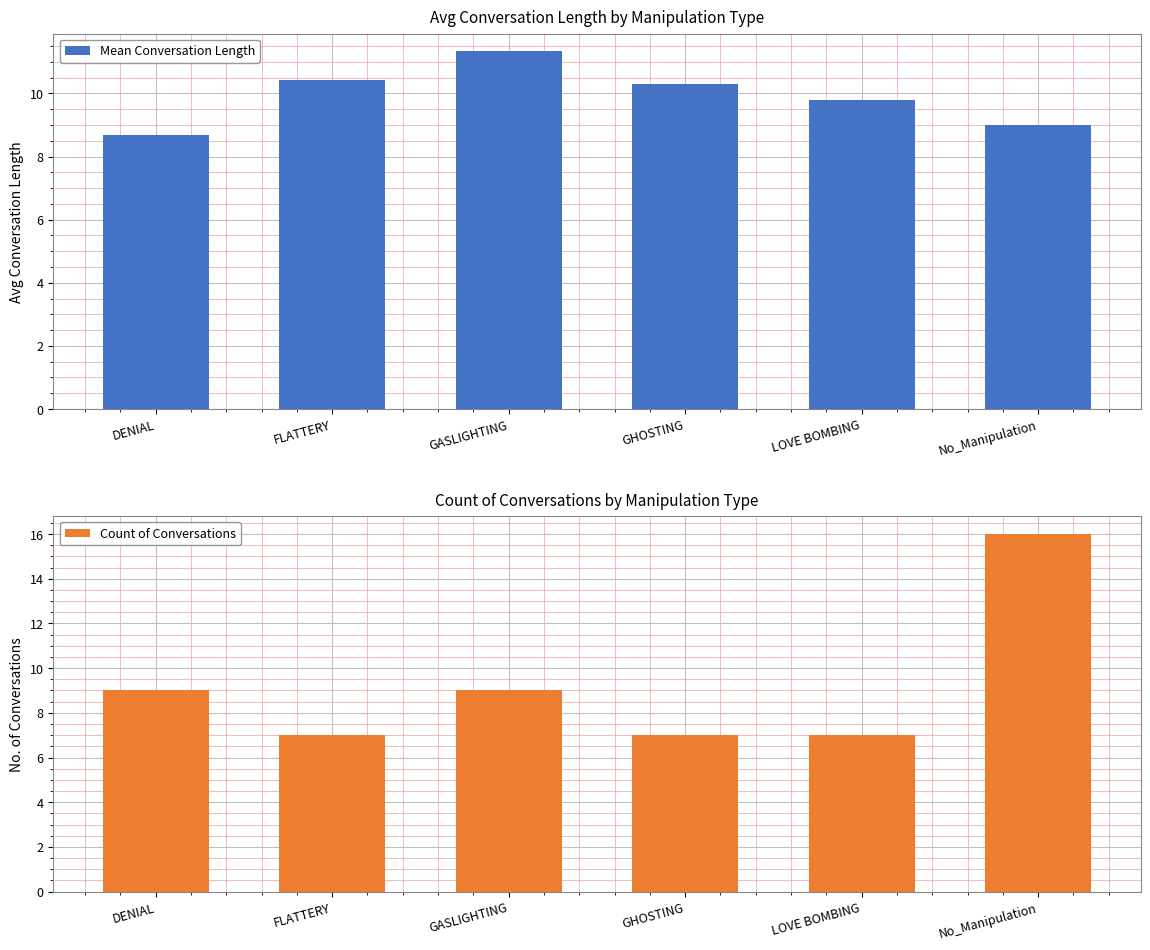

Is the value of Count of Conversations at GHOSTING greater than the value of Mean Conversation Length at DENIAL?

No